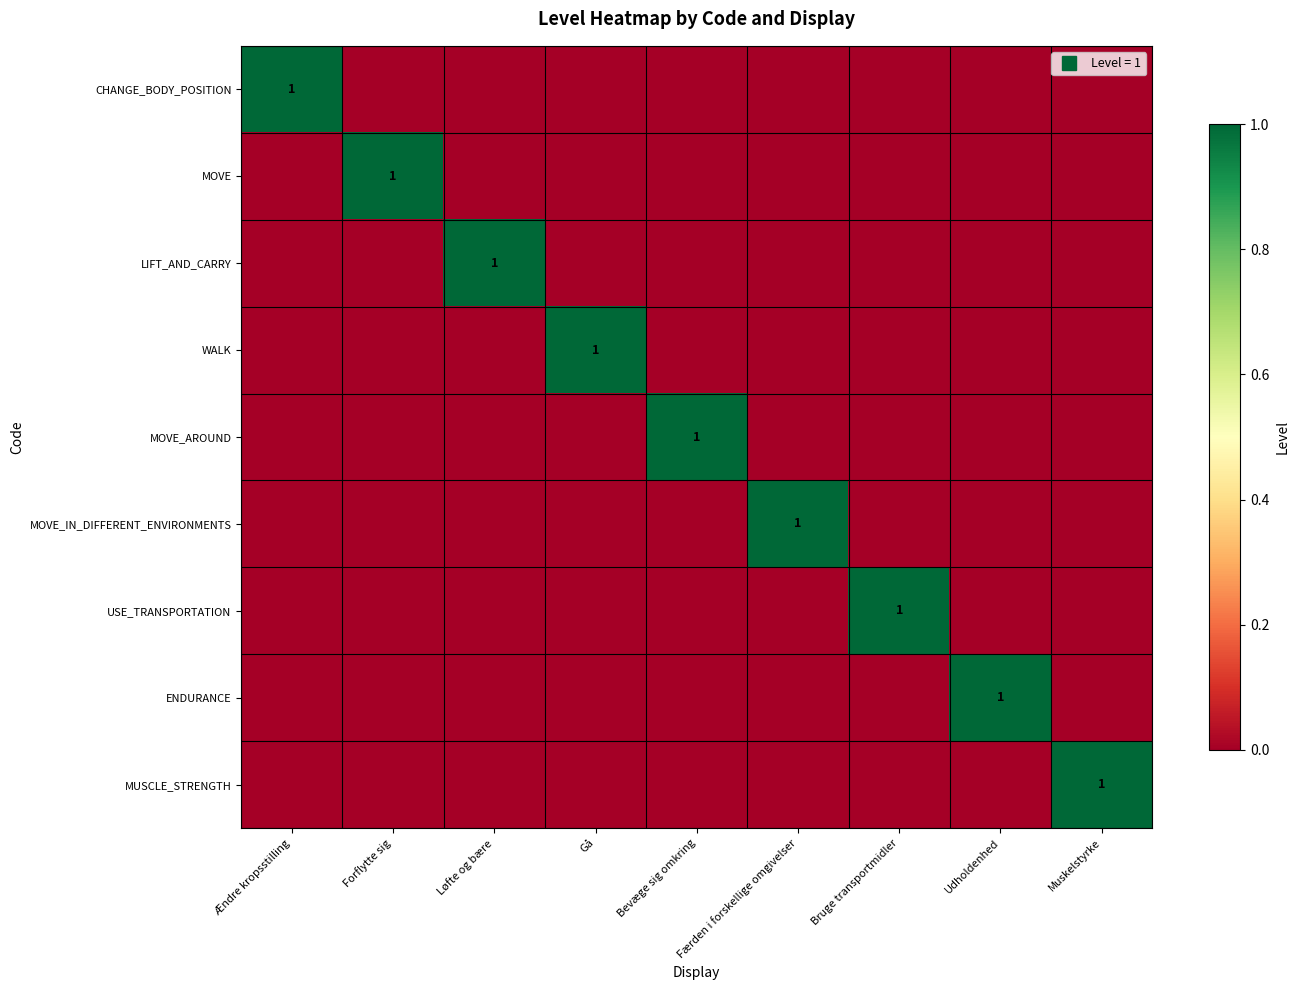

Where is ENDURANCE nearest to the value 0?

Ændre kropsstilling